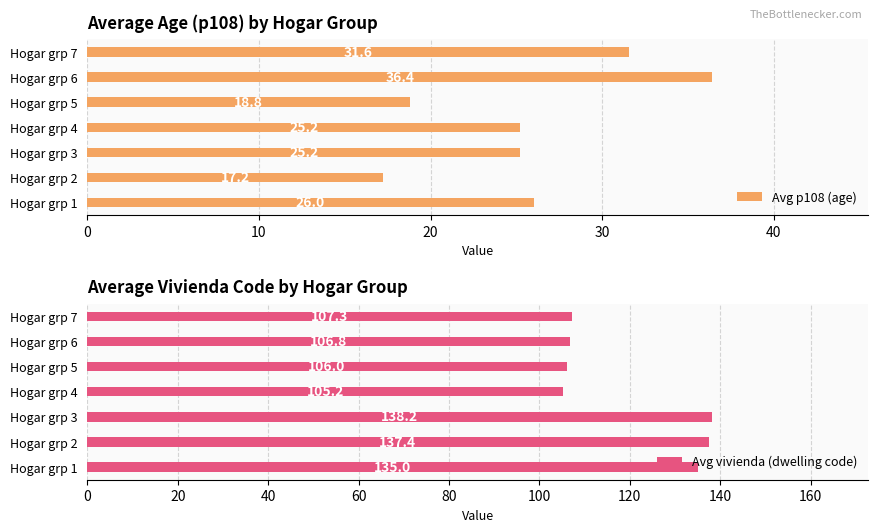

Which category has the lowest value in the Avg p108 (age) series?

Hogar grp 2